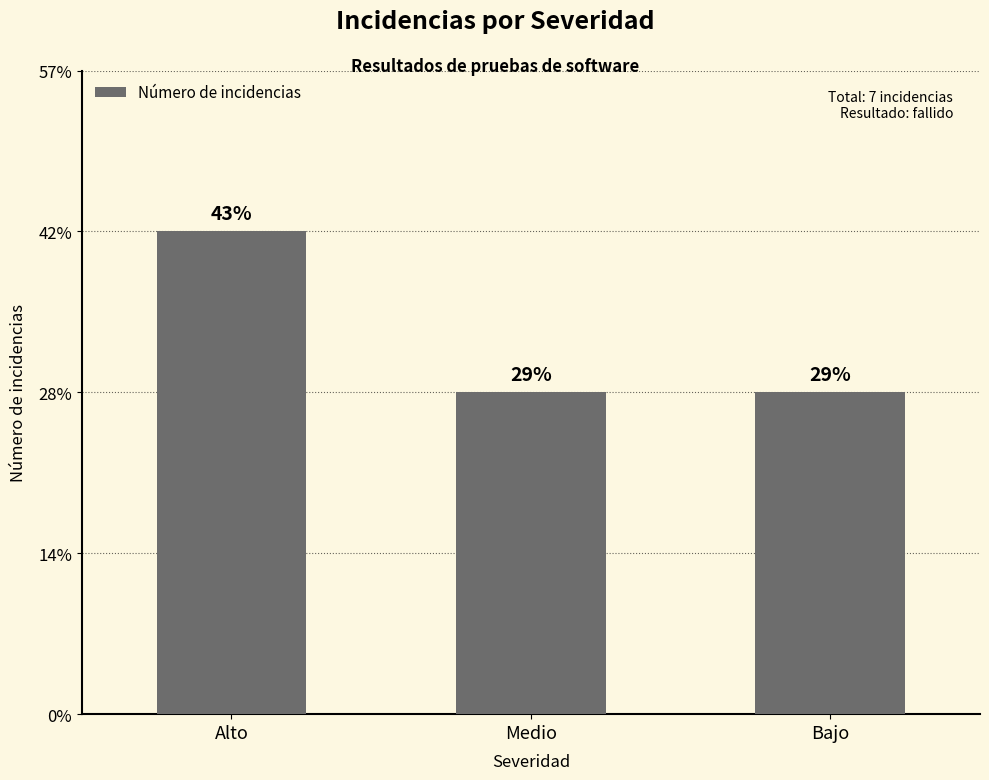

Does the chart contain any negative values?

No